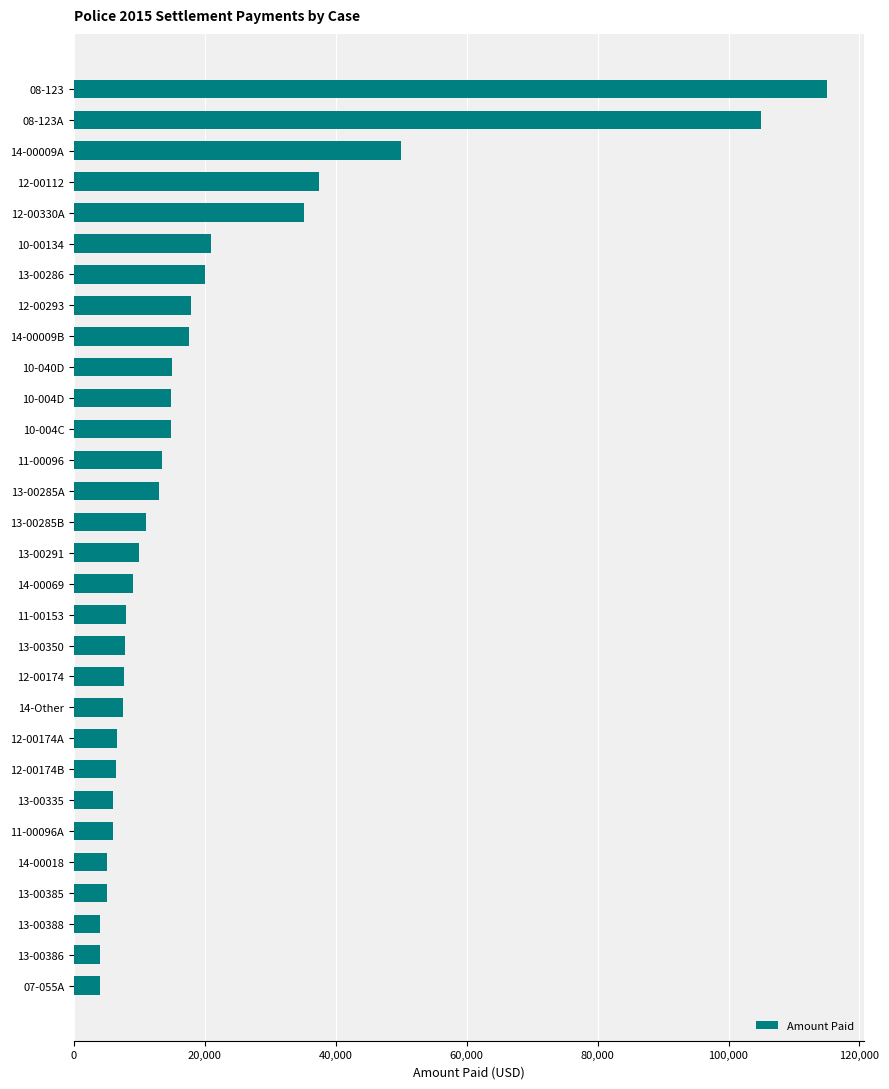

How many data points does each series have?

30